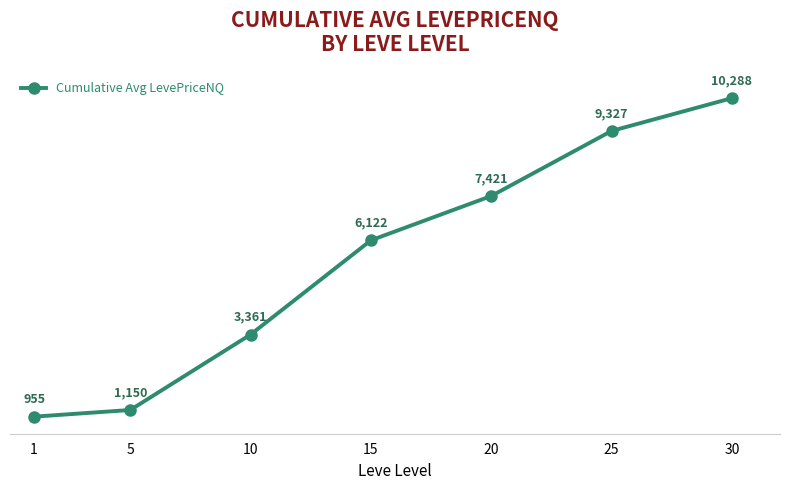

What is the ratio of the value at 25 to the value at 30?

0.9